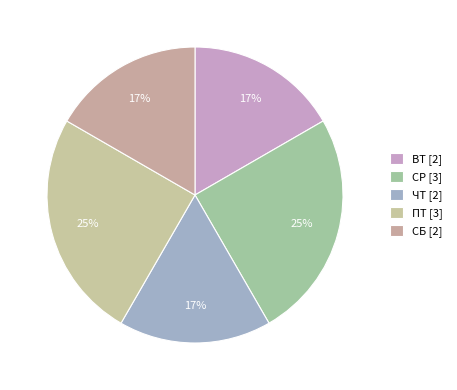

Approximately how many times larger is the value at СР compared to ЧТ?

1.5